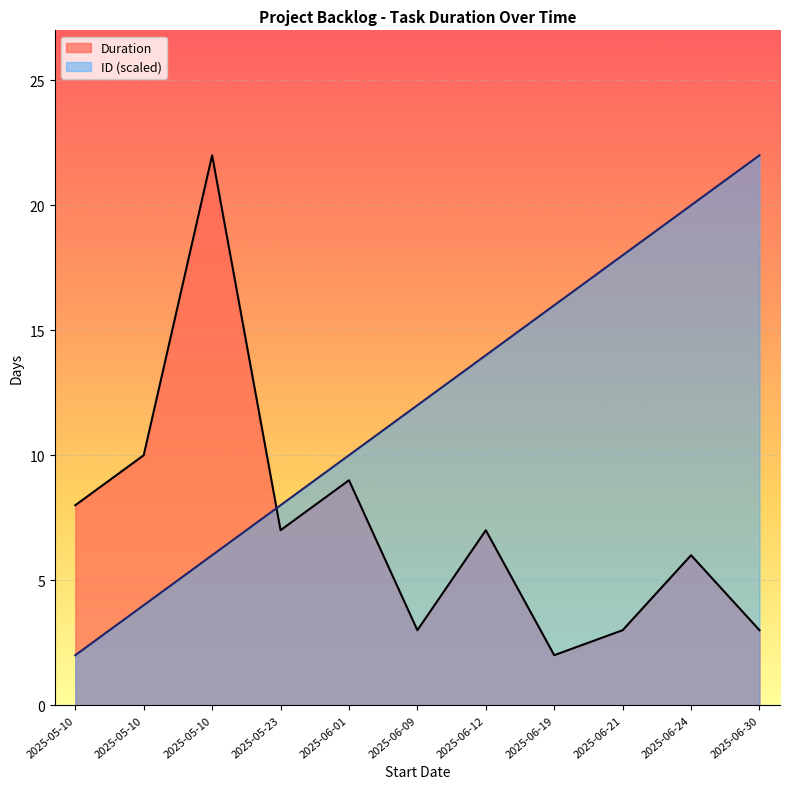

What is the difference between the maximum and second lowest values in the Duration series?

19